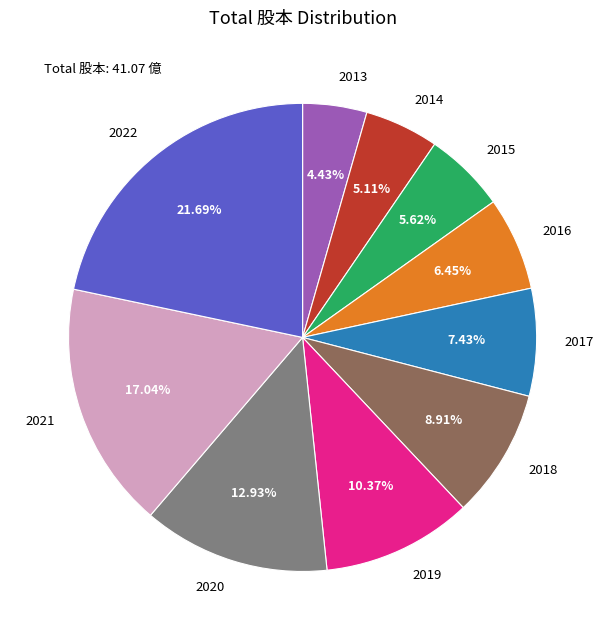

True or false: 2021 accounts for 17% of the total.

True